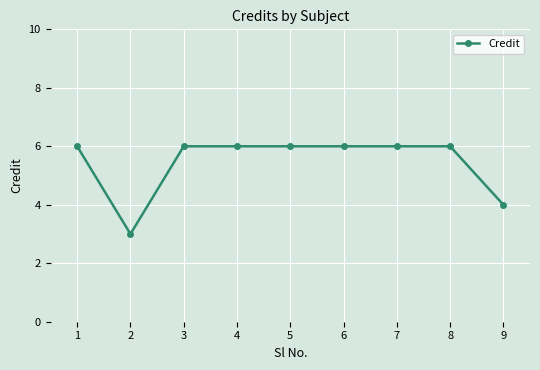

How many lines are shown in the chart?

1